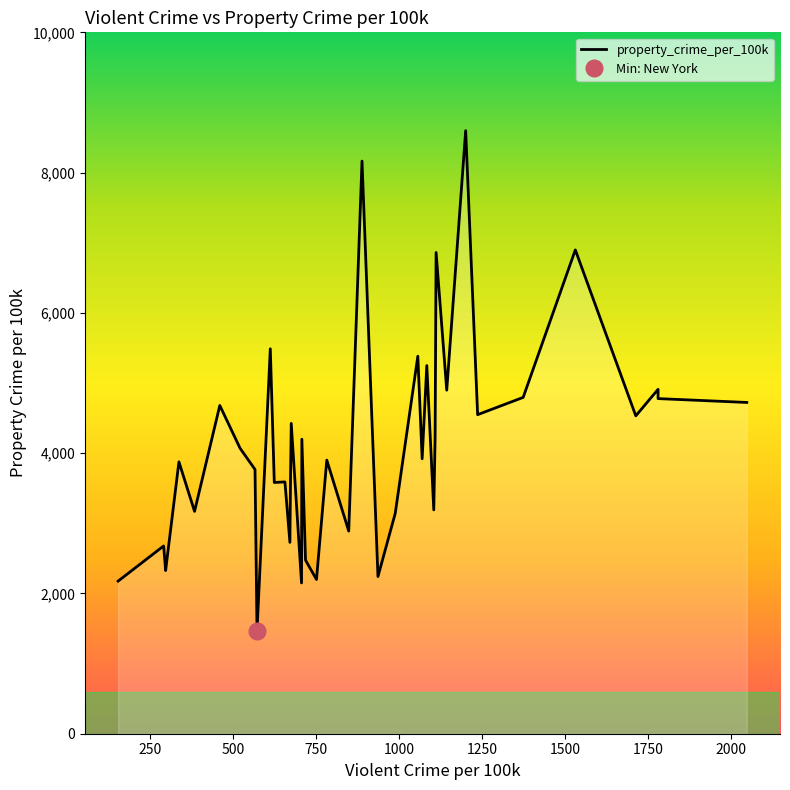

What is the smallest value displayed?

1462